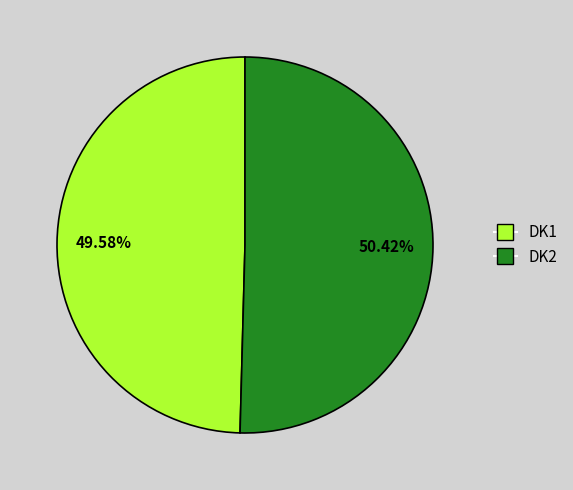

To the nearest percent, what portion does DK2 represent?

50%